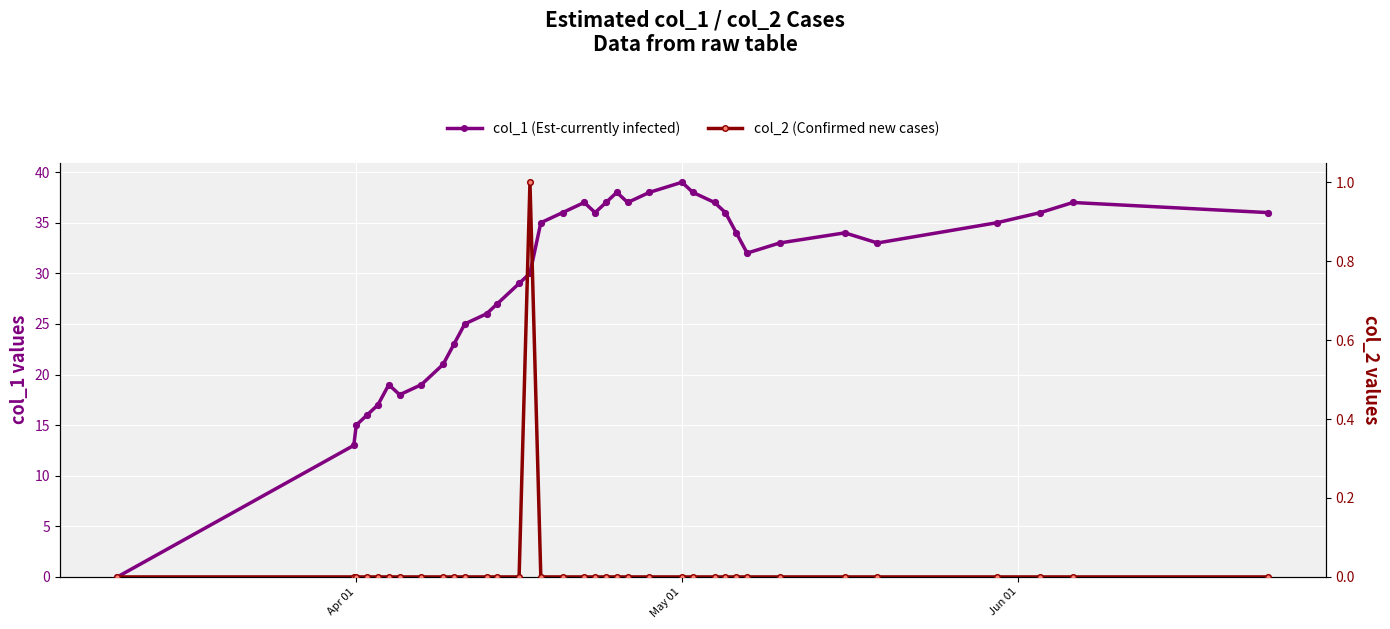

Which series contains the highest Y value?

col_1 (Est-currently infected)